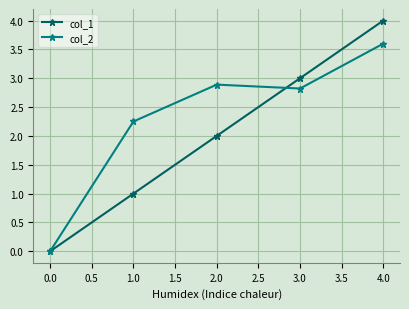

How many interior local peaks does the col_2 series have?

1